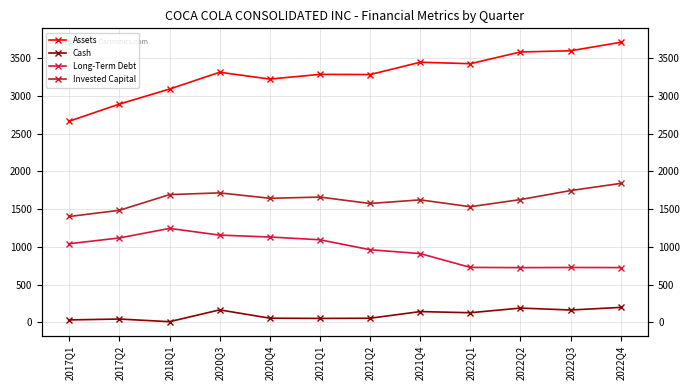

Which series has the largest total across all categories?

Assets